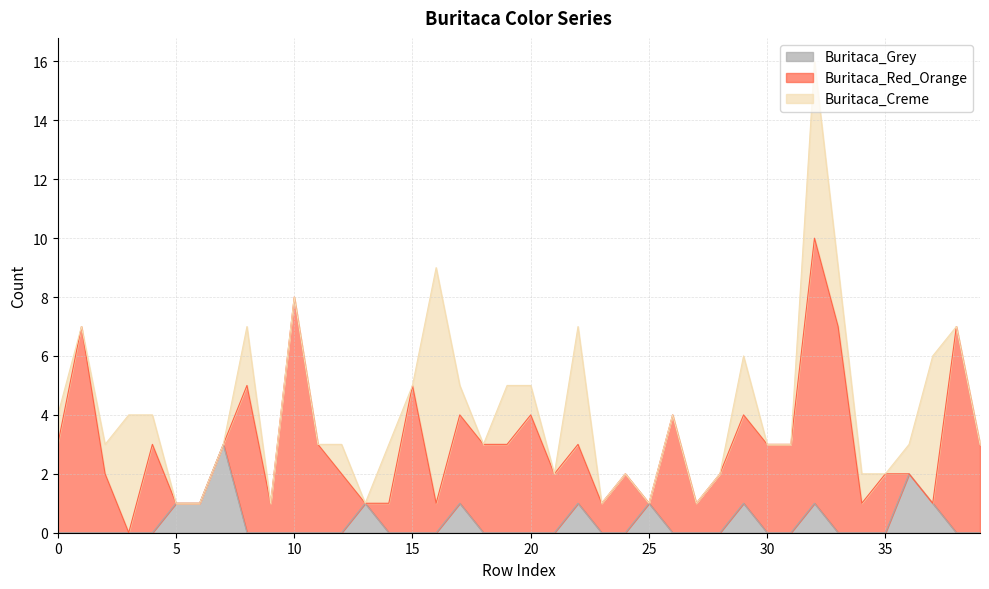

True or false: Buritaca_Red_Orange has a value of 7 at 38.

True